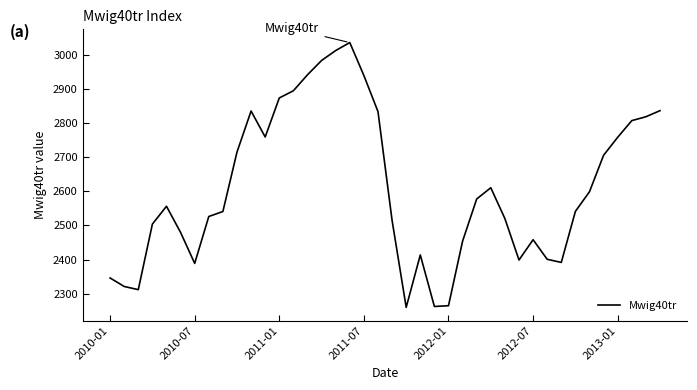

What is the difference between the maximum and minimum values?

775.8